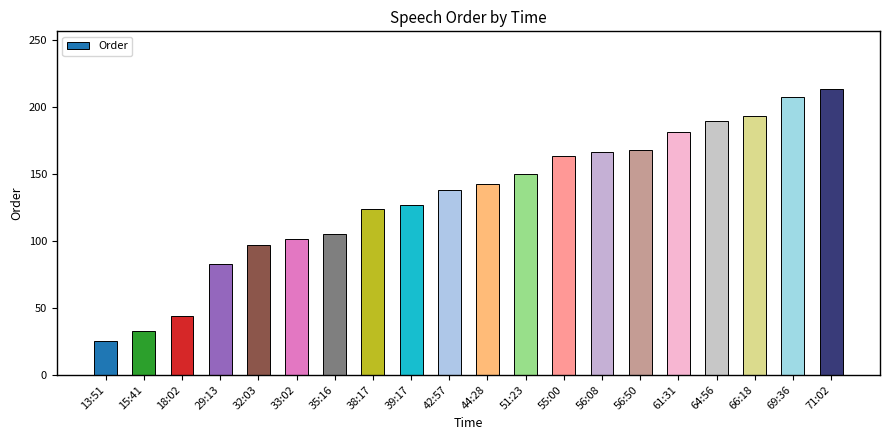

Reading right to left, transcribe all the data shown in this chart.

71:02=213.5	69:36=207.0	66:18=193.0	64:56=189.0	61:31=181.0	56:50=168.0	56:08=166.0	55:00=163.0	51:23=150.0	44:28=142.0	42:57=138.0	39:17=127.0	38:17=123.5	35:16=105.0	33:02=101.0	32:03=97.0	29:13=83.0	18:02=44.0	15:41=33.0	13:51=25.0